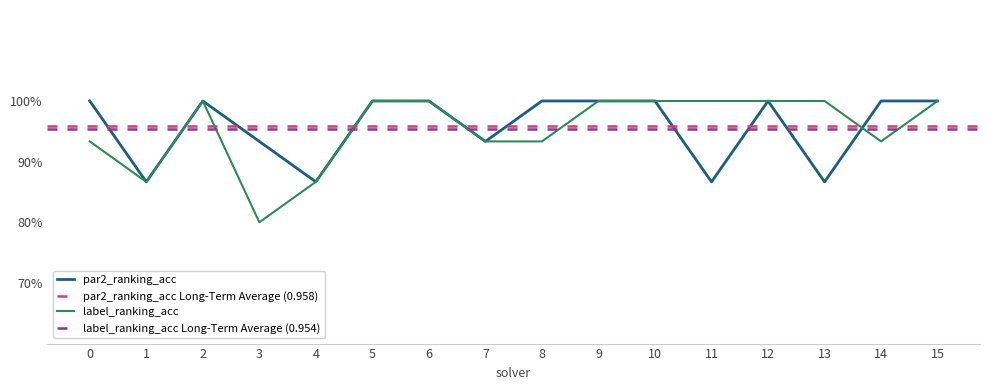

List the series in order of their overall mean, lowest first.

label_ranking_acc, par2_ranking_acc